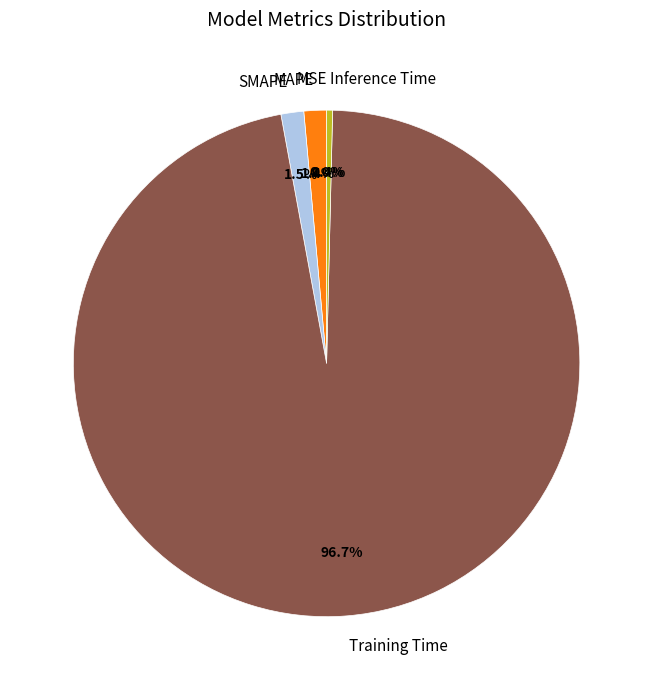

Does Inference Time account for over 50% of the chart?

No